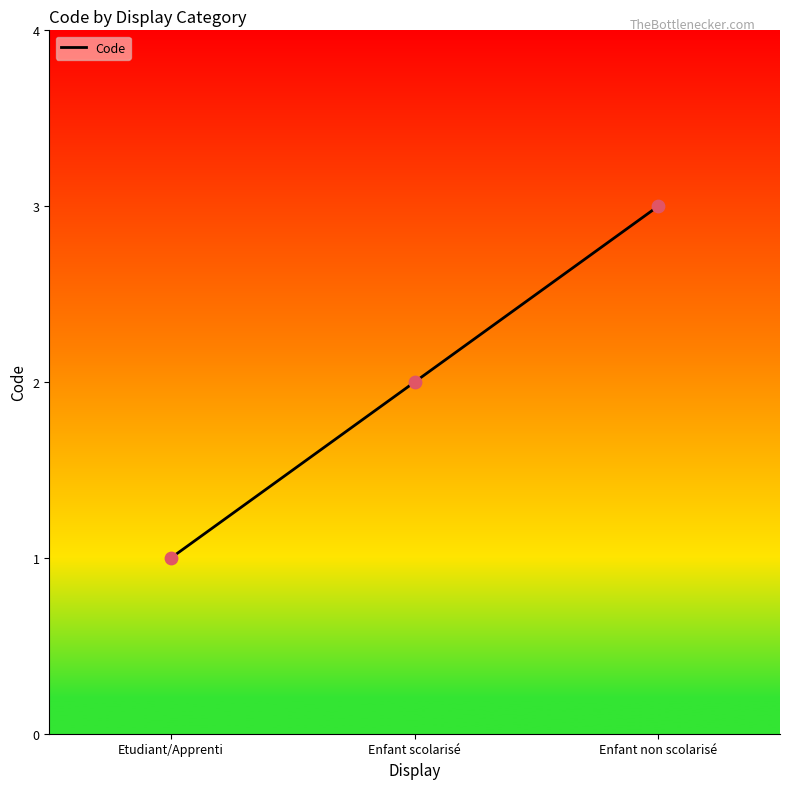

What is the ratio of the value at Etudiant/Apprenti to the value at Enfant scolarisé?

0.5